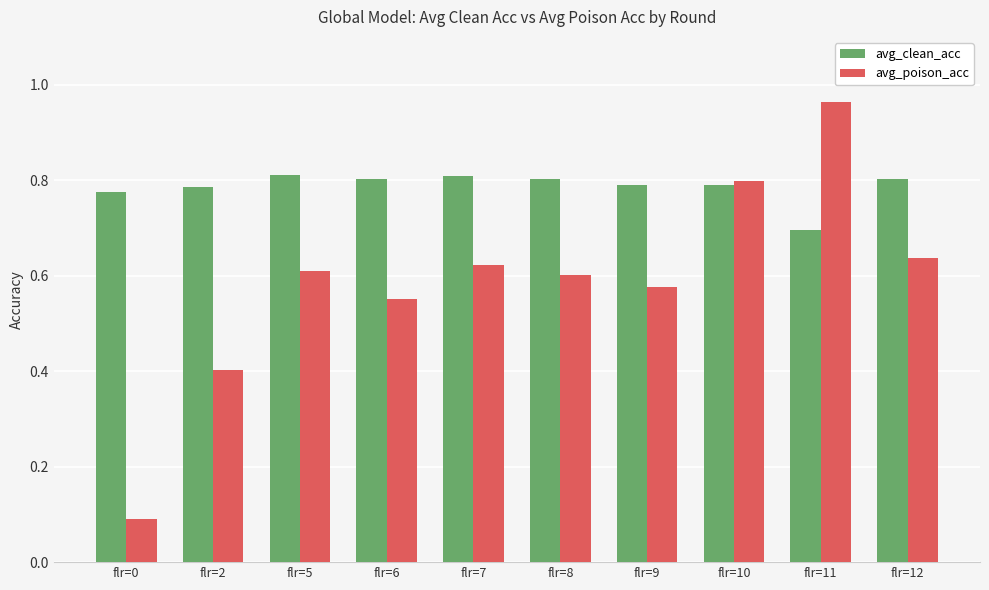

Which series has the largest range (max minus min)?

avg_poison_acc